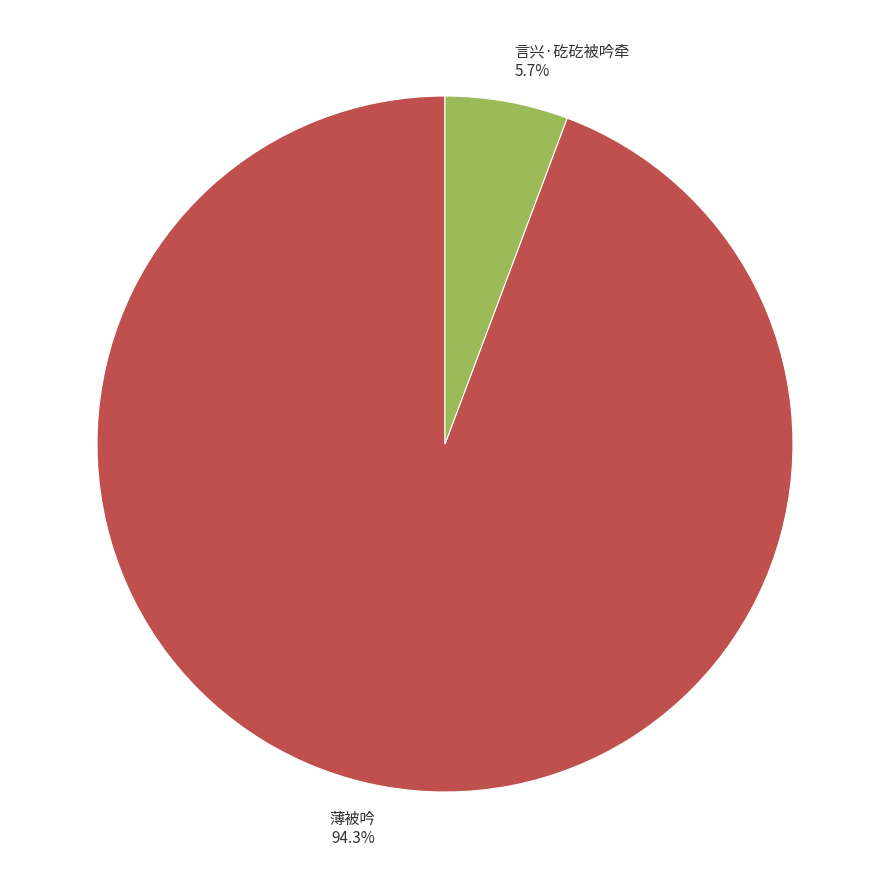

True or false: 言兴·矻矻被吟牵 accounts for 6% of the total.

True